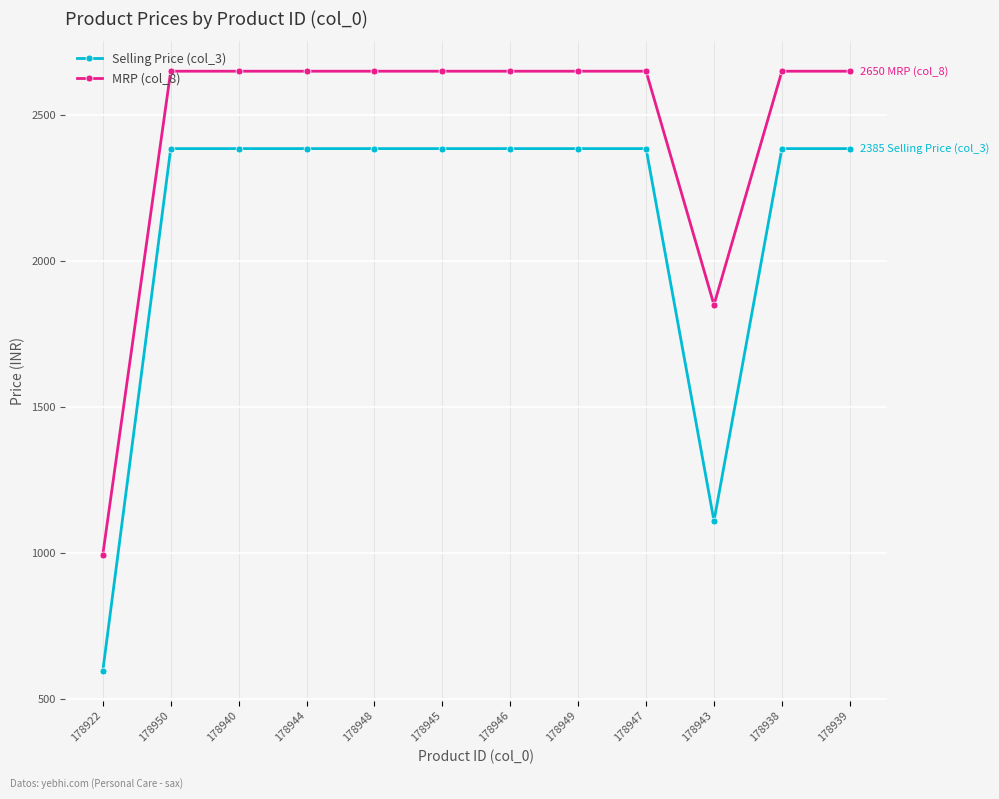

True or false: MRP (col_8) has a value of 2650 at 178944.

True